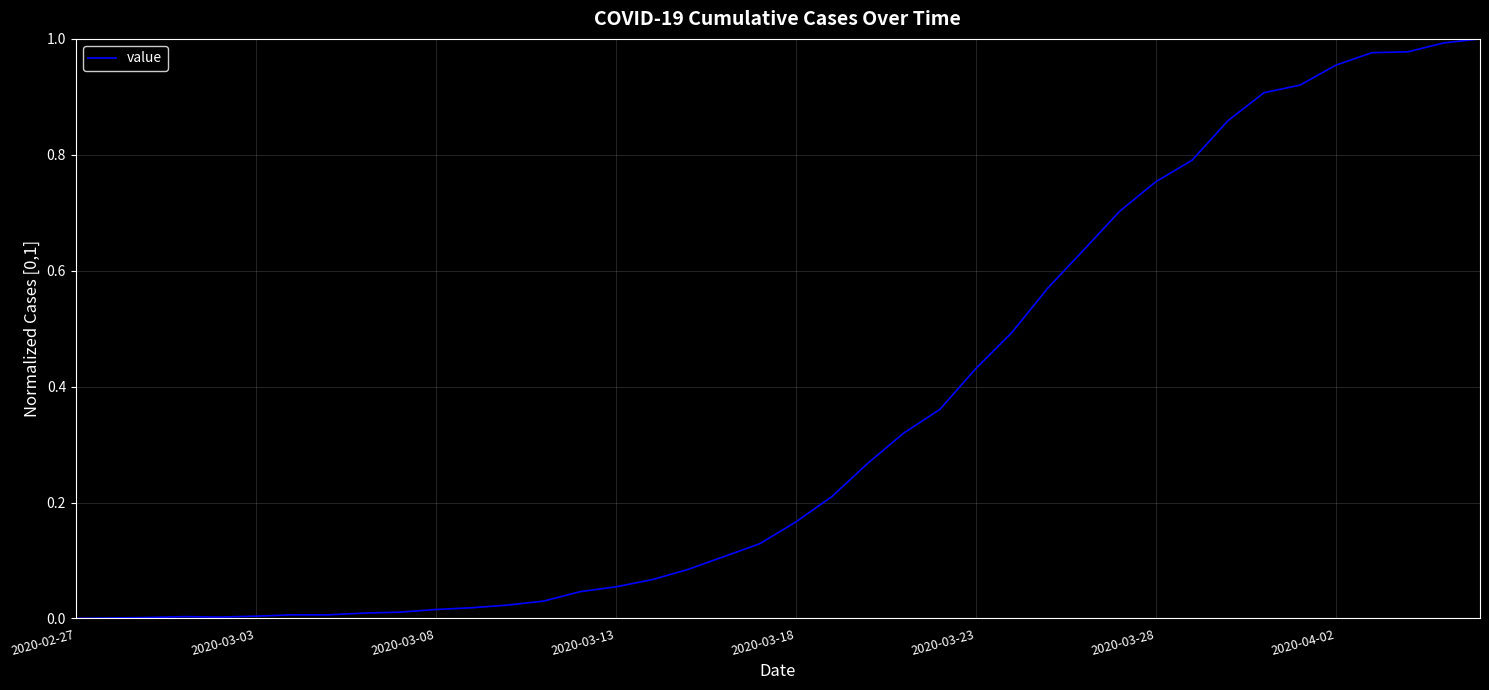

How many lines are shown in the chart?

1